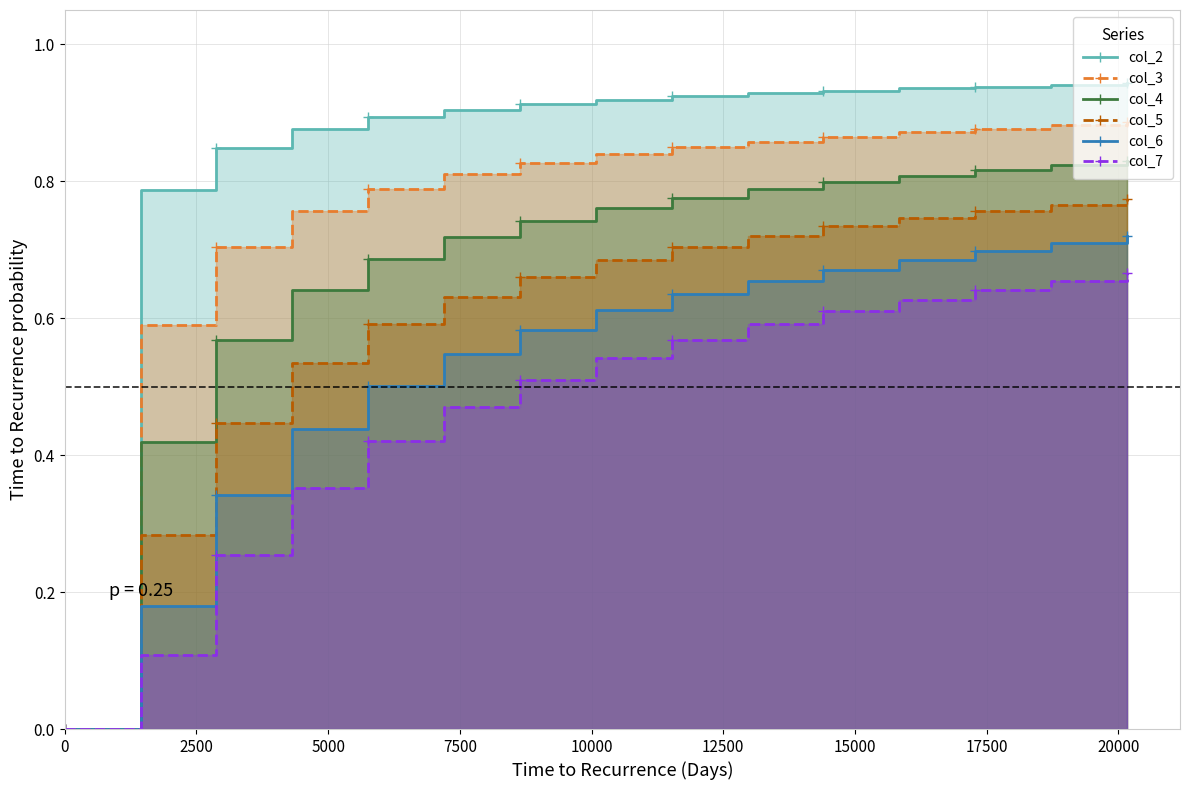

List the series in order of their peak value, highest first.

col_2, col_3, col_4, col_5, col_6, col_7